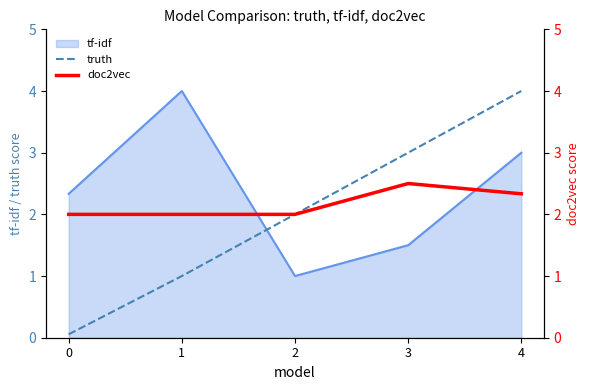

How many lines are shown in the chart?

2